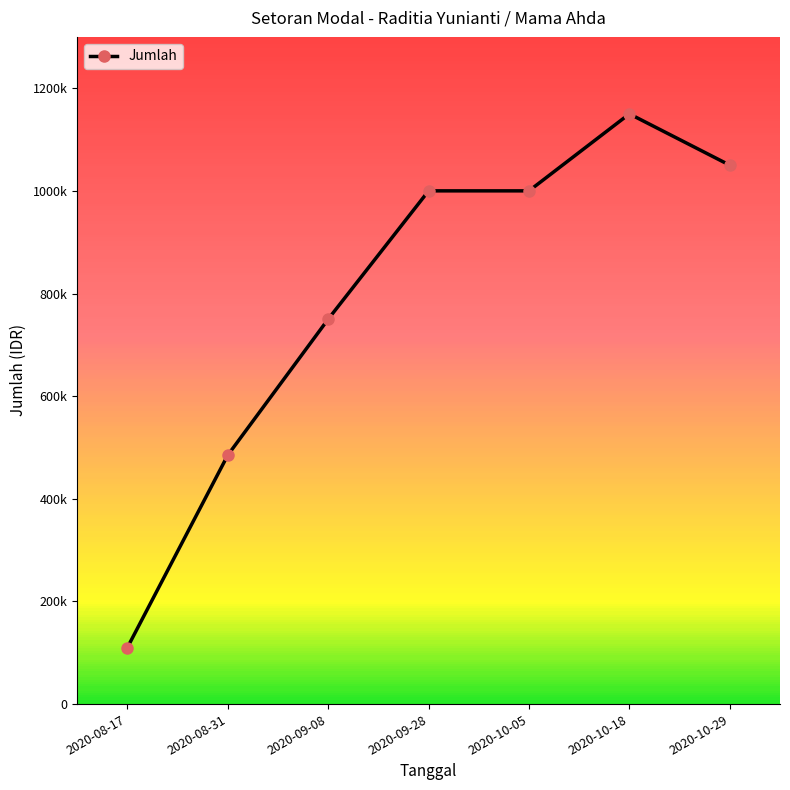

Does the chart have visible grid lines?

No